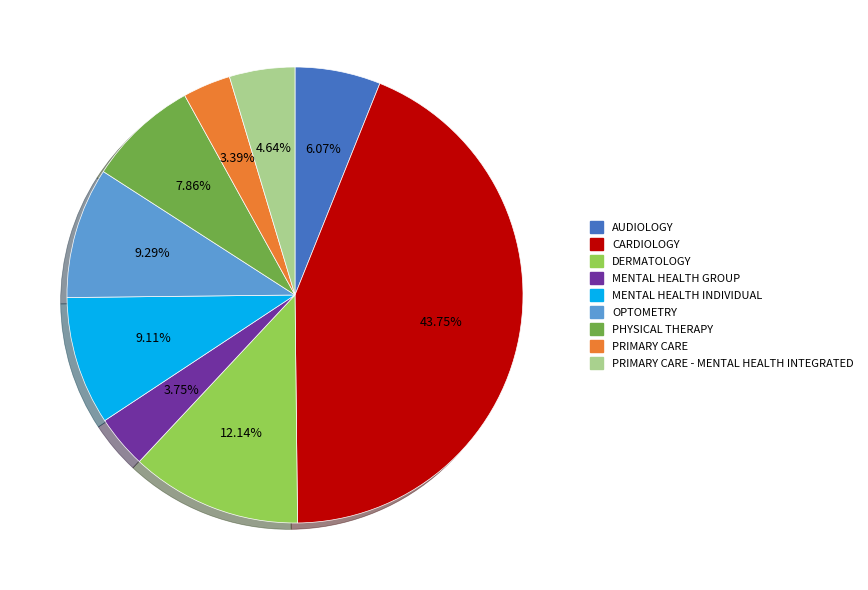

To the nearest percent, what percentage of the pie is PRIMARY CARE?

3%